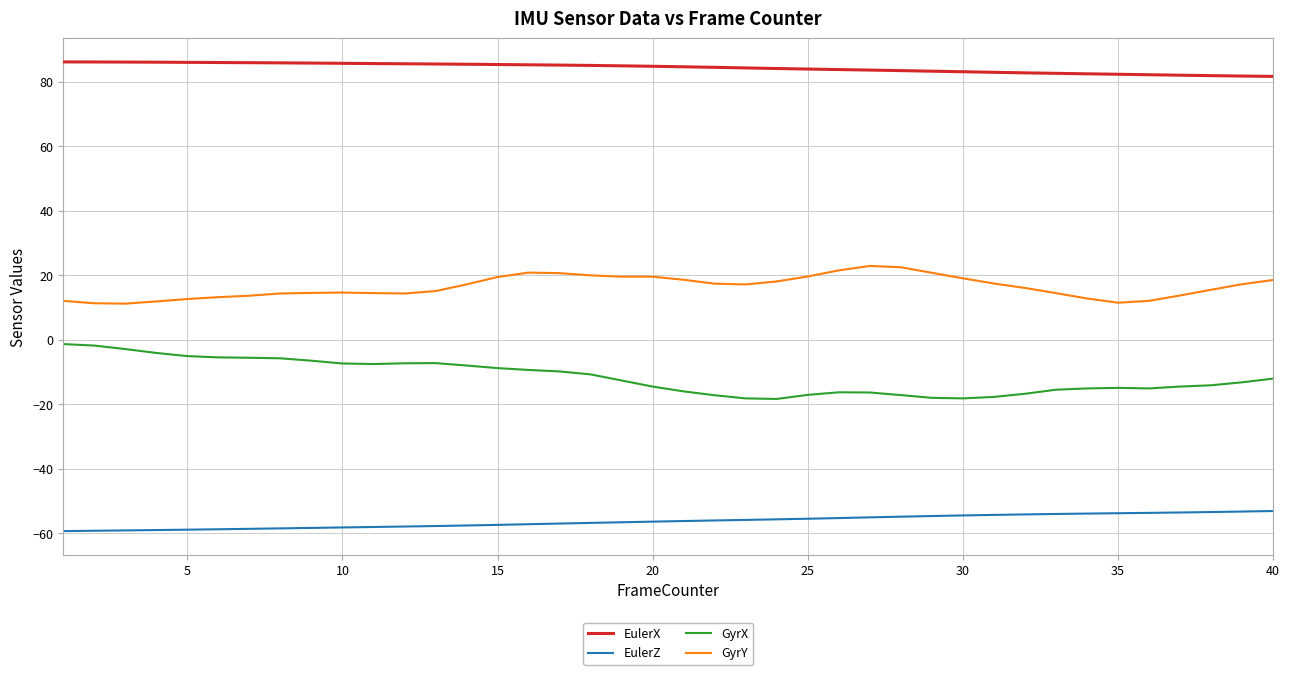

How many lines are shown in the chart?

4